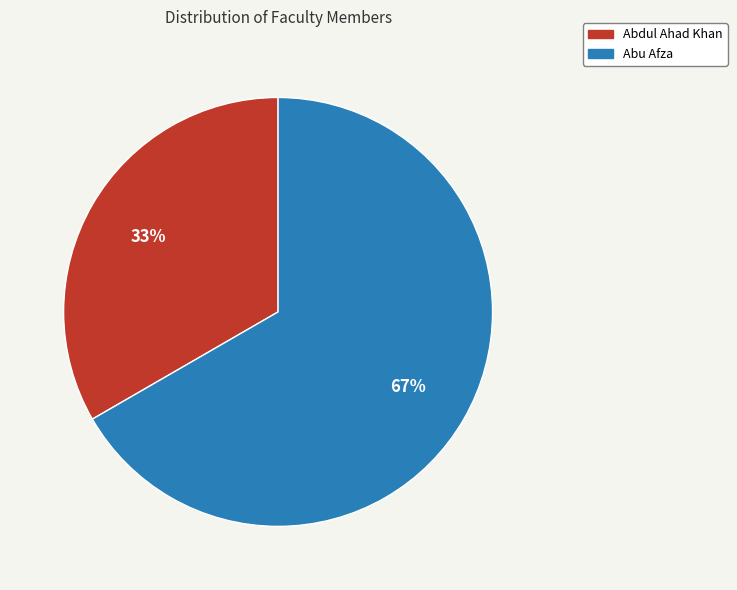

To the nearest percent, what percentage of the pie is Abdul Ahad Khan?

33%